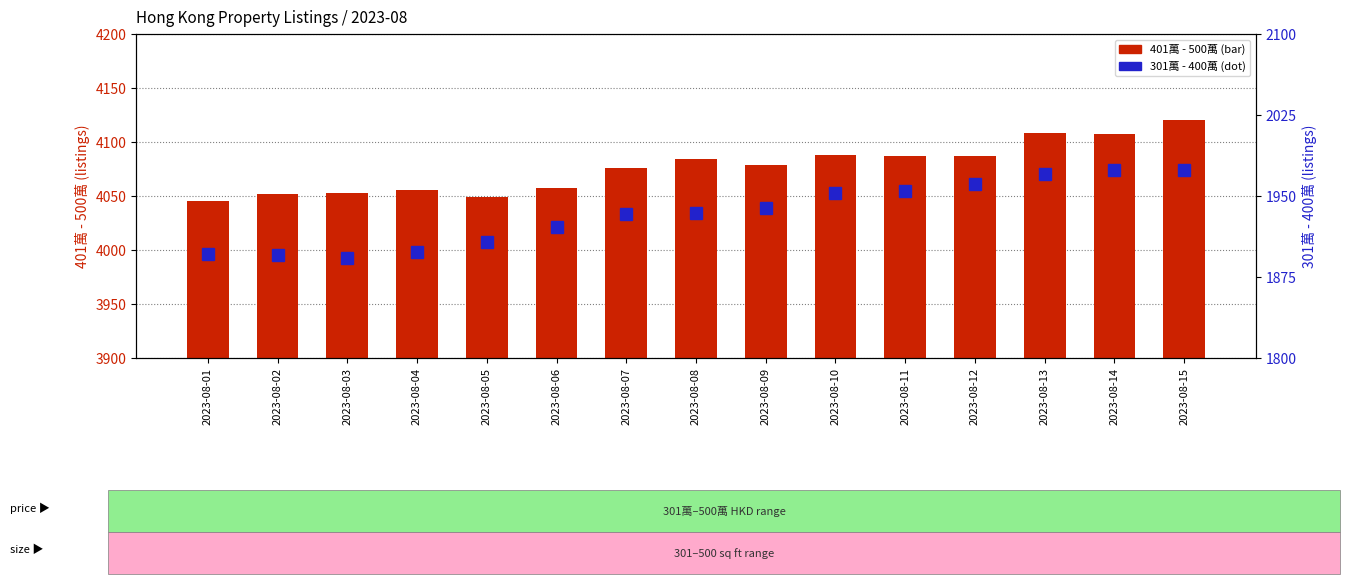

What is the total value across all series at 2023-08-05?

5956